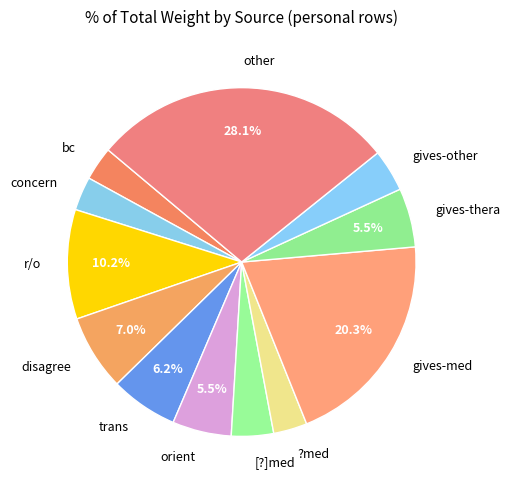

Which category has the biggest portion of the pie?

other